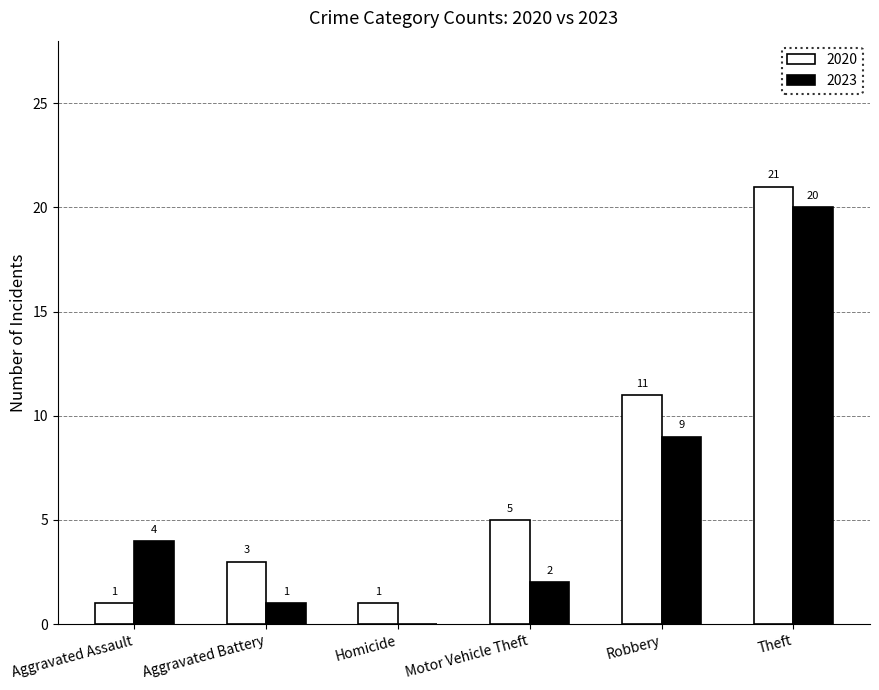

Which series changed the most between Motor Vehicle Theft and Theft?

2023